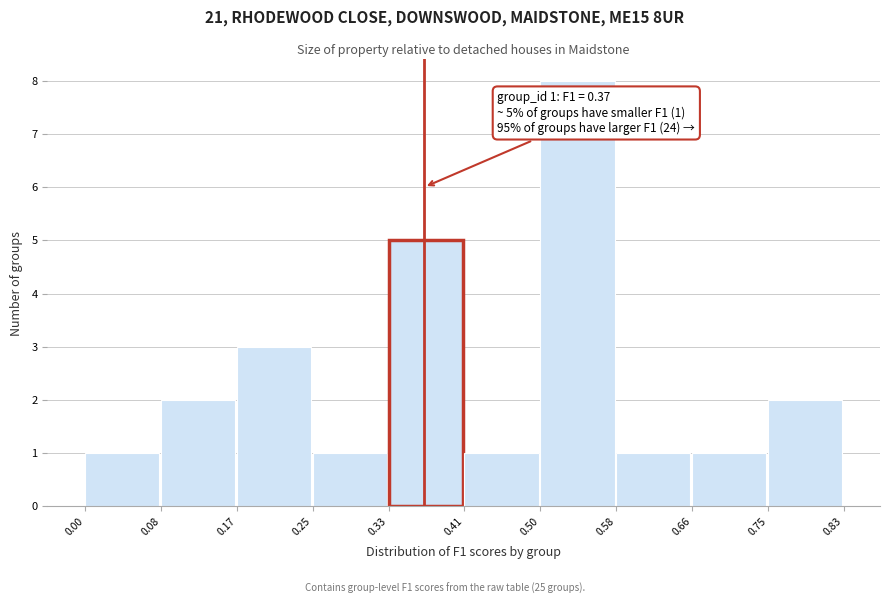

Over which range of the x-axis is the bar tallest?

0.50 to 0.58